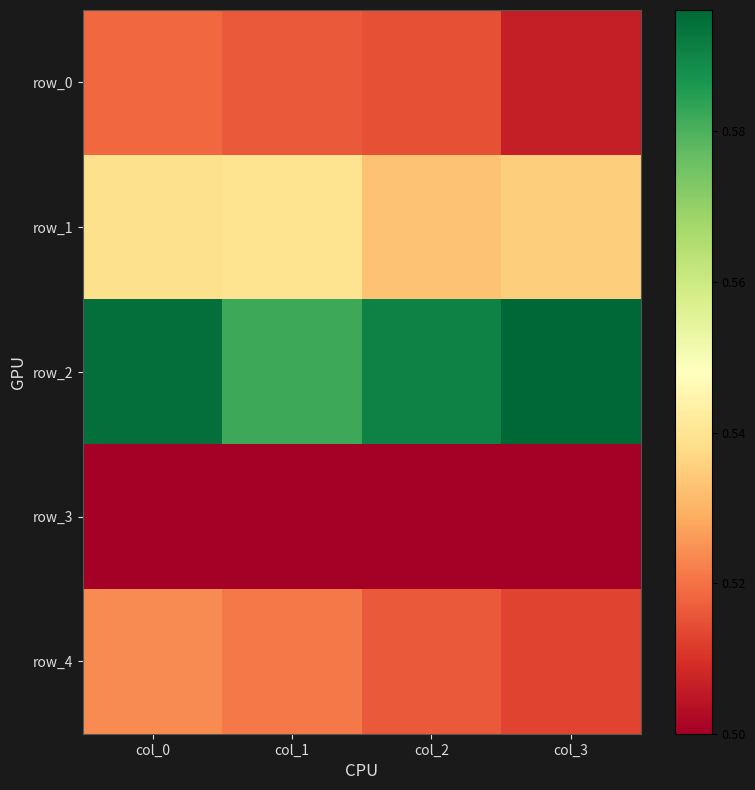

Read the row_4 value at col_3.

0.5